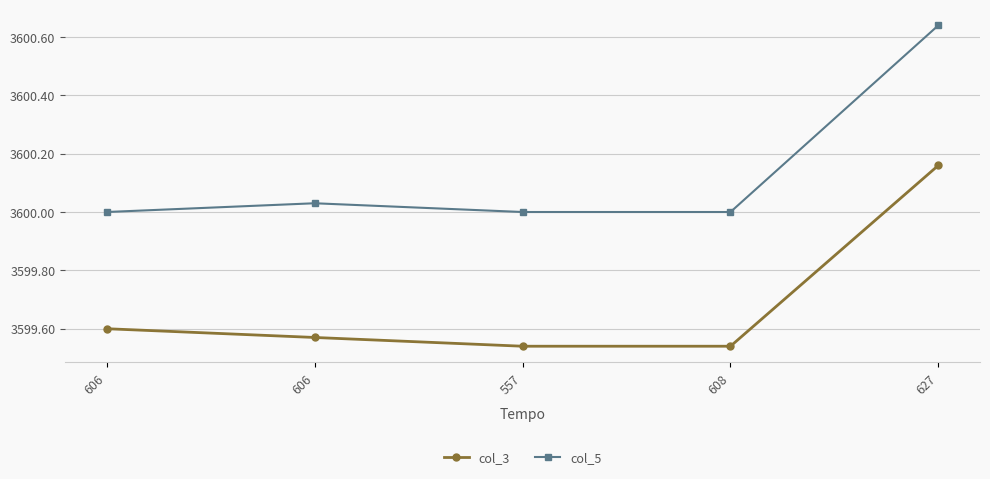

Reading left to right, list all the values displayed in this chart.

col_3: 3599.6	3599.6	3599.5	3599.5	3600.2
col_5: 3600.0	3600.0	3600.0	3600.0	3600.6